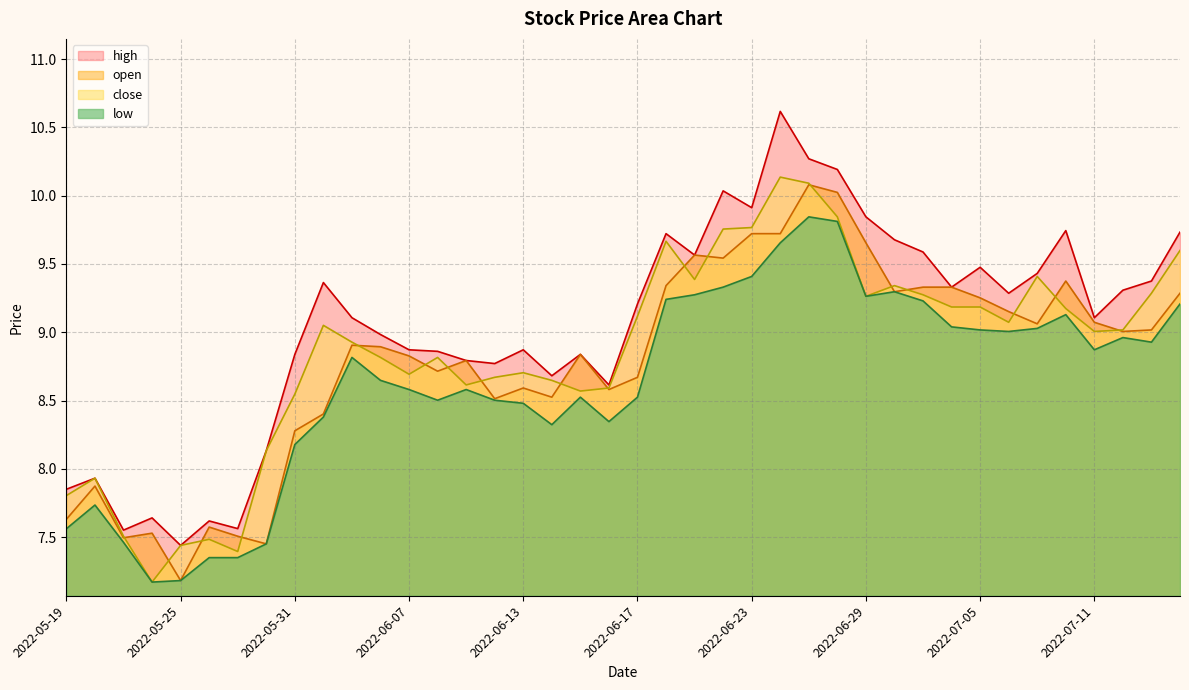

At which category does low reach its first local valley?

2022-05-24